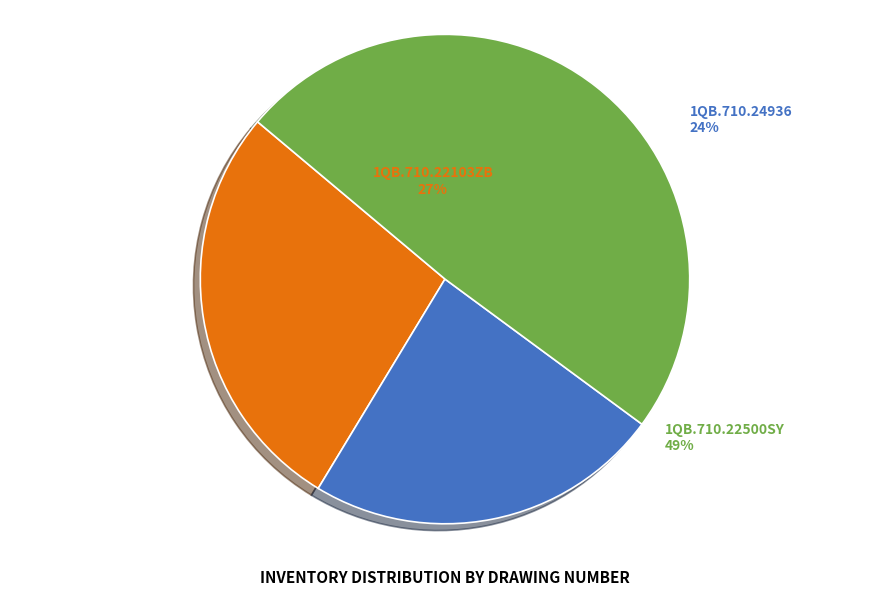

The 1QB.710.22103ZB slice represents 27% of the pie. True or false?

True